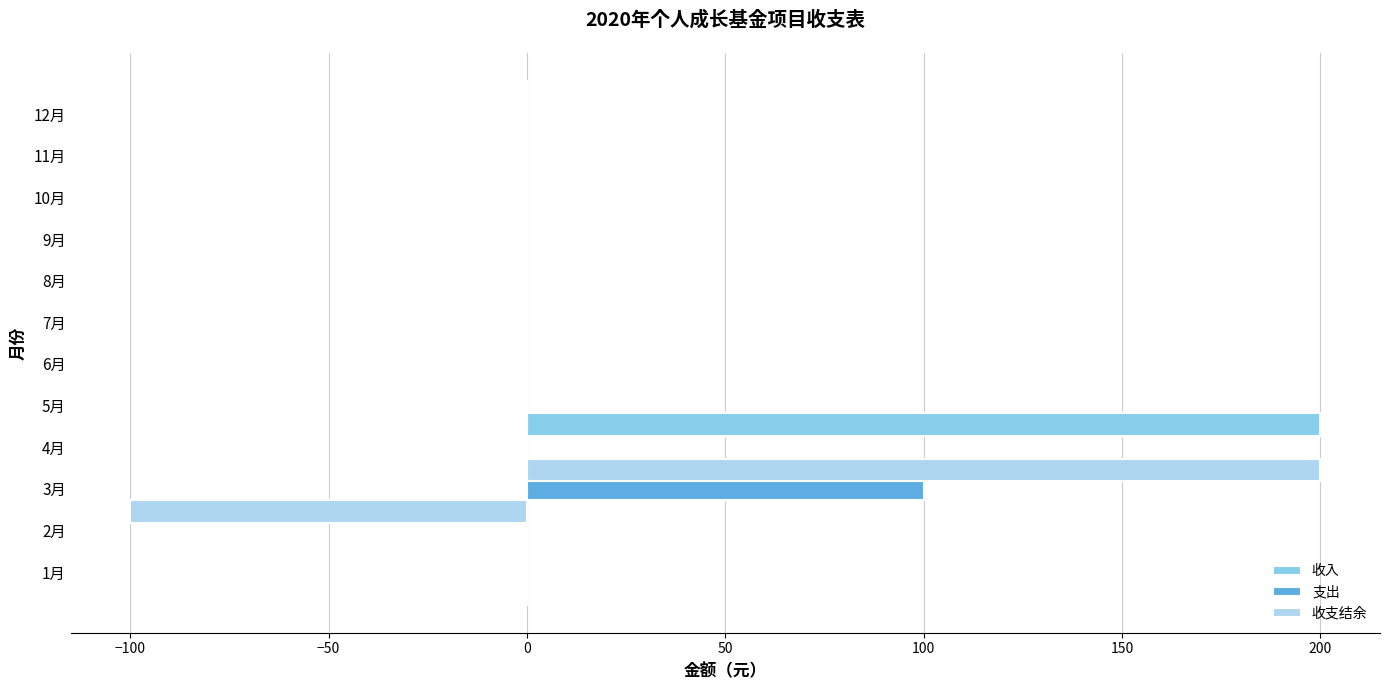

Reading right to left, list all the values displayed in this chart.

收入: 0	0	0	0	0	0	0	0	200	0	0	0
支出: 0	0	0	0	0	0	0	0	0	100	0	0
收支结余: 0	0	0	0	0	0	0	0	200	-100	0	0